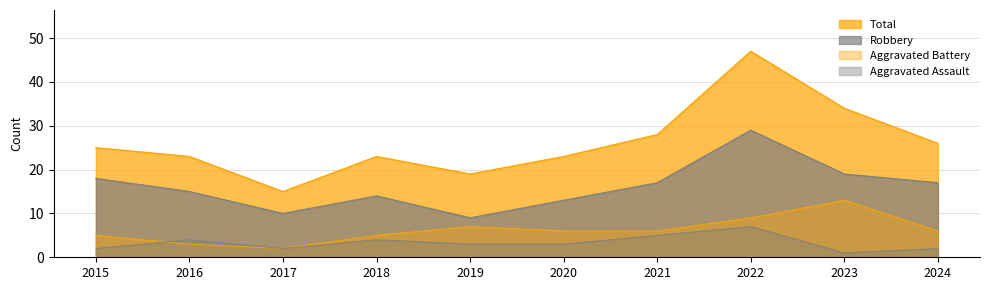

What is the total value across all series at 2015?

50